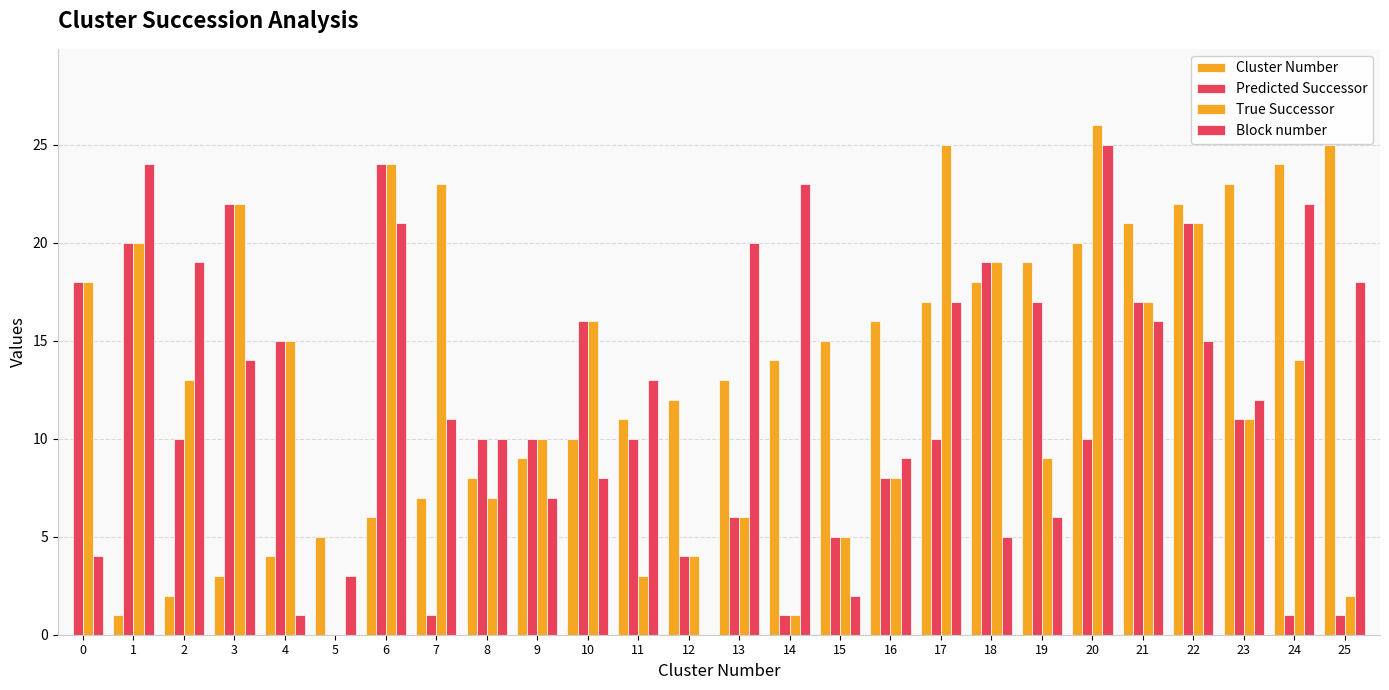

List the labels in order of Cluster Number value, smallest first.

0, 1, 2, 3, 4, 5, 6, 7, 8, 9, 10, 11, 12, 13, 14, 15, 16, 17, 18, 19, 20, 21, 22, 23, 24, 25